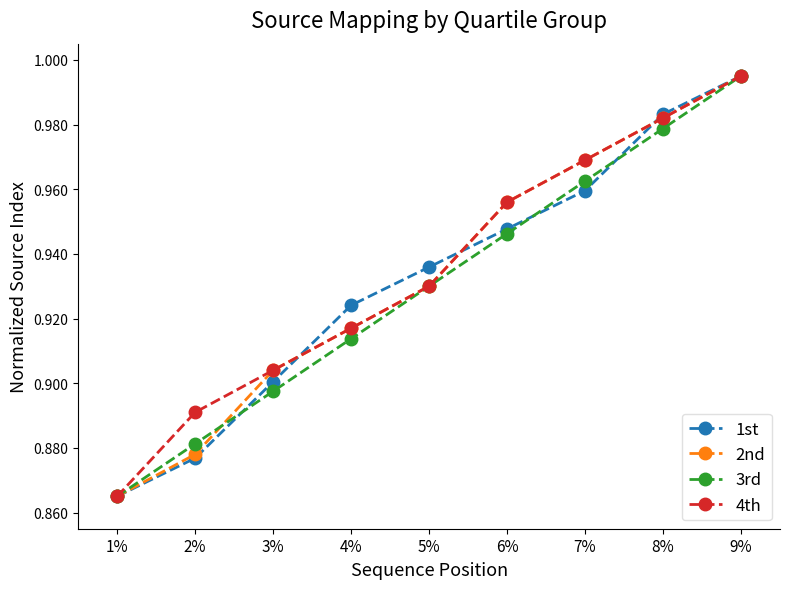

What is the difference between the maximum and minimum values in the 4th series?

0.1